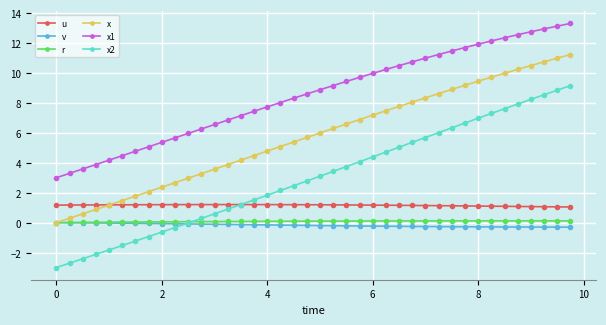

Which series has the widest spread of values?

x2